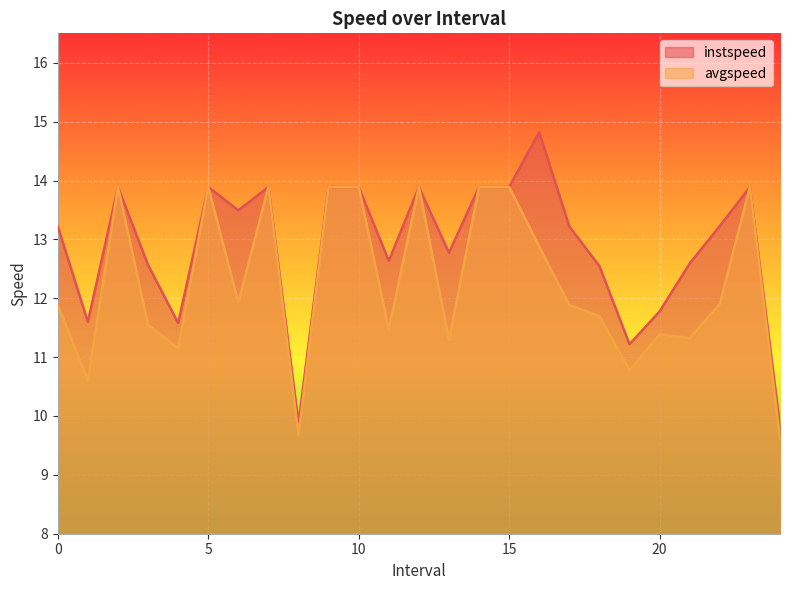

How many lines are shown in the chart?

2